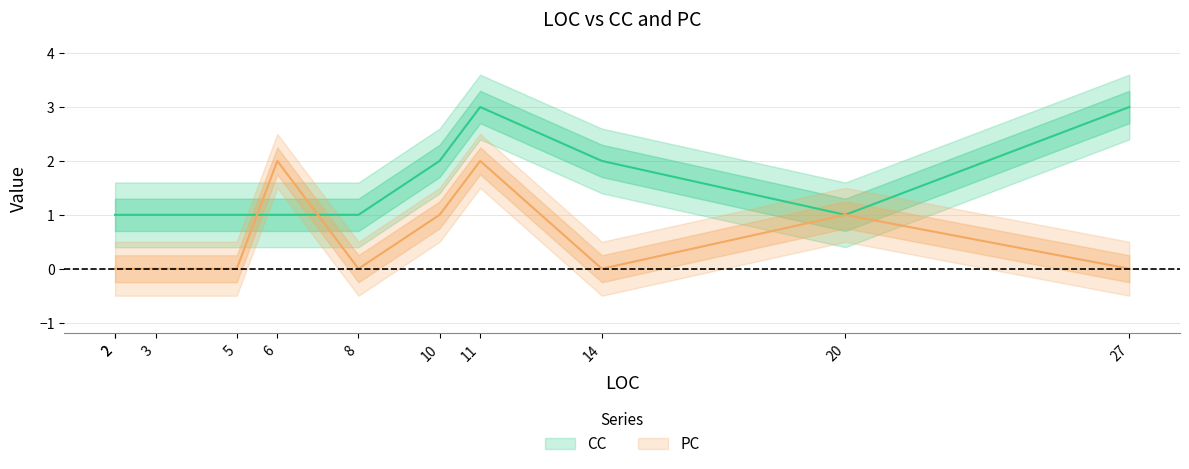

At how many categories does at least one series exceed 1?

5